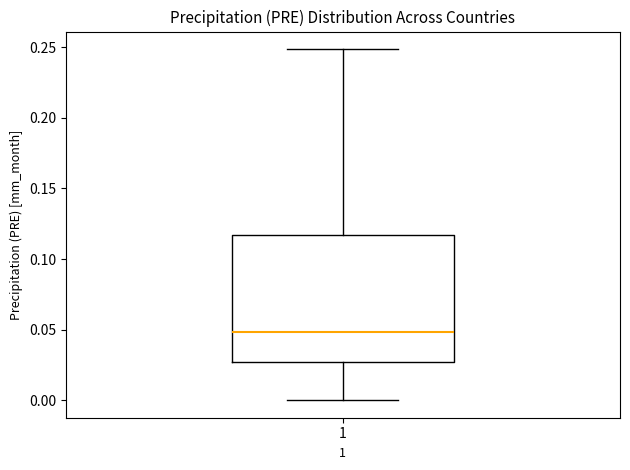

Transcribe this box plot: give where the median line is, the range the box spans, and where the two whiskers end, as read against the y-axis. The values are not printed on the chart, so give them approximately, as read against the axis.

median 0.050, box 0.025 to 0.115, whiskers 0.000 to 0.250